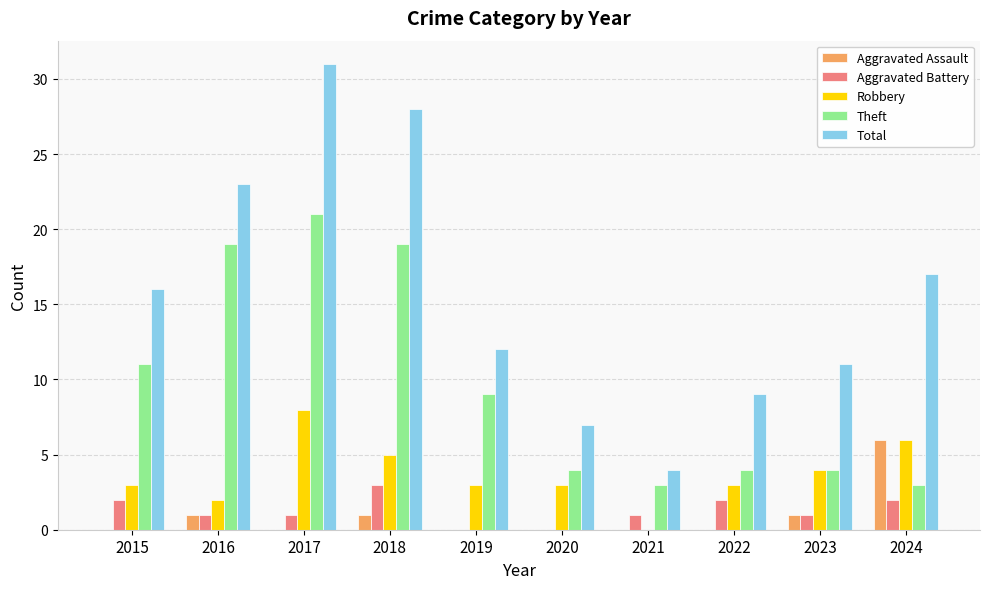

What is the average value of the Aggravated Assault series?

1